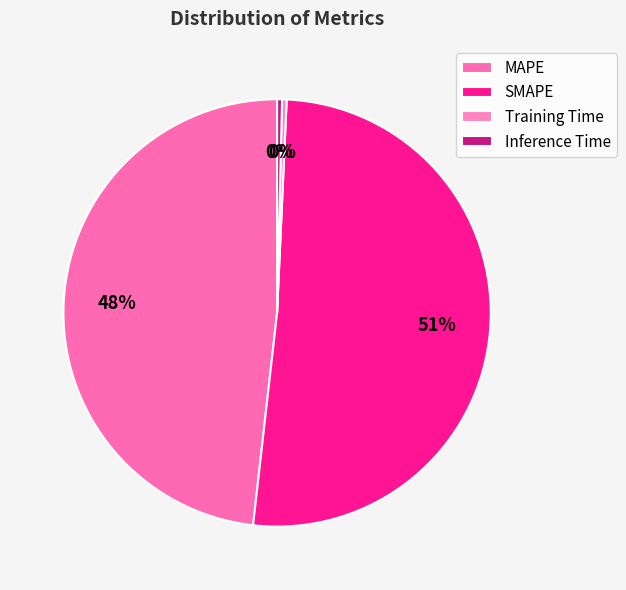

Rank the categories by value from highest to lowest.

SMAPE, MAPE, Inference Time, Training Time